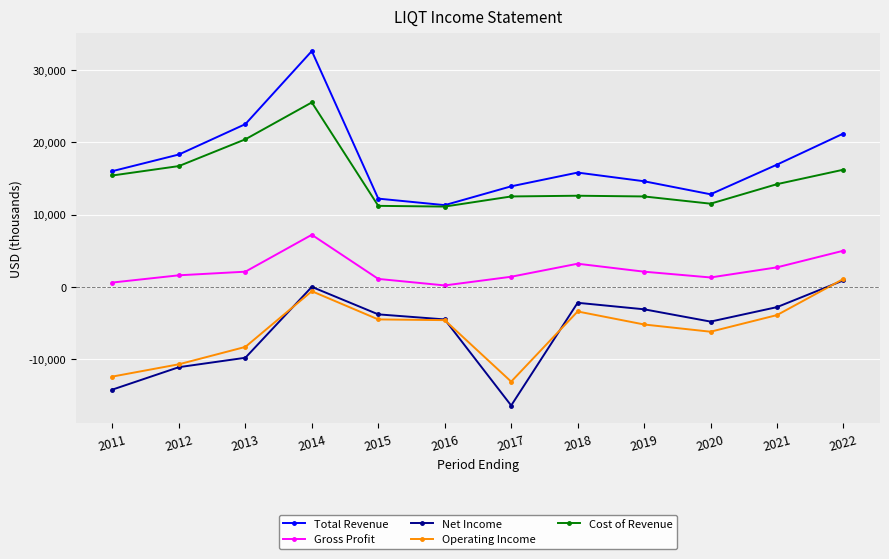

How many data points does each series have?

12